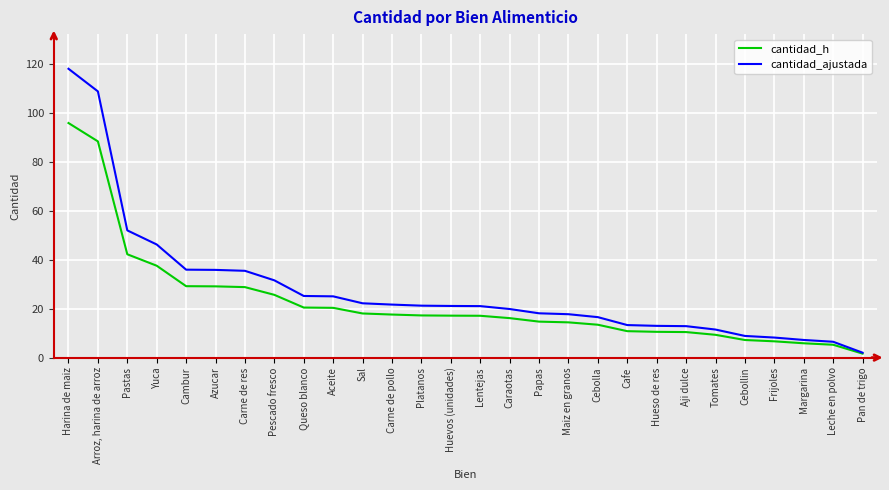

What position from the right is Pescado fresco?

21